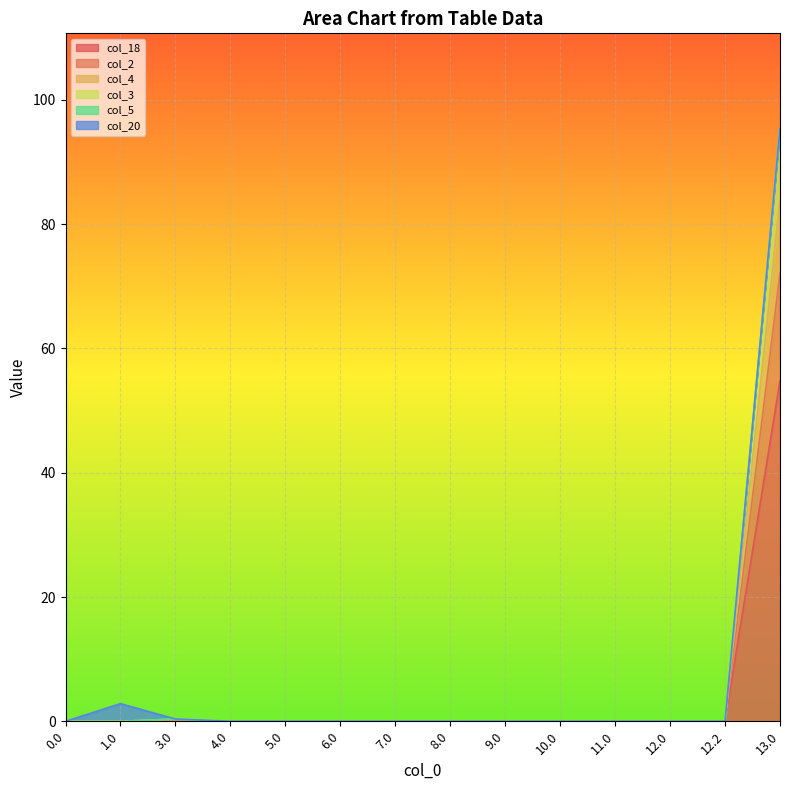

The col_18 series shows -32.9 at 9.0. True or false?

False